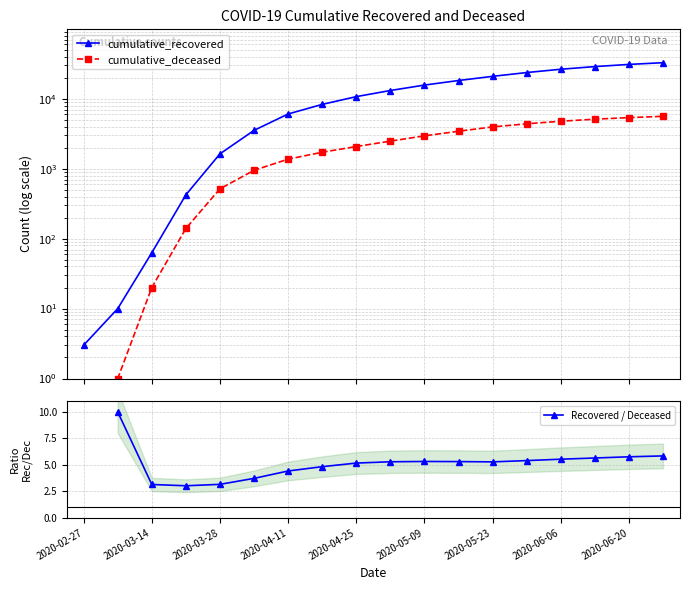

What is the average value of the cumulative_deceased series?

2496.9